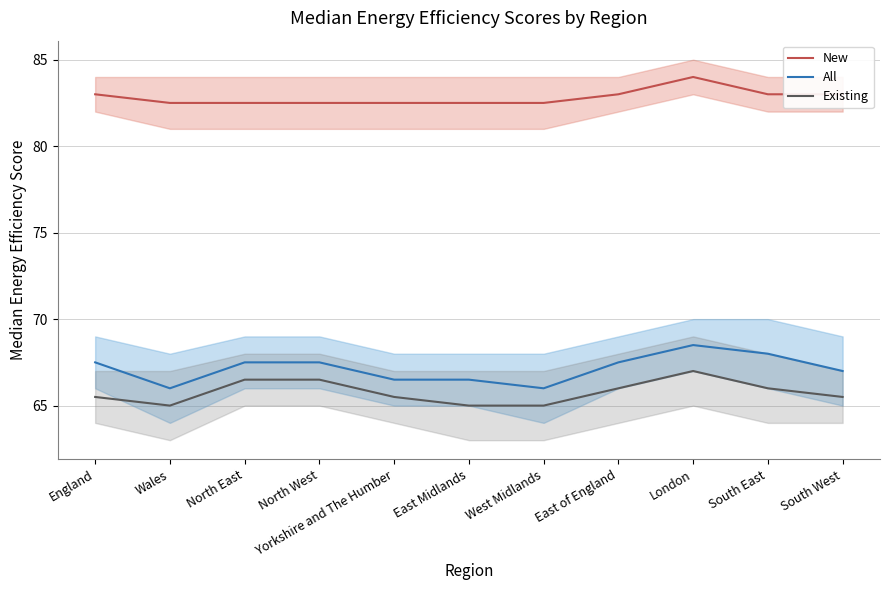

What is the total value across all series at South West?

215.5